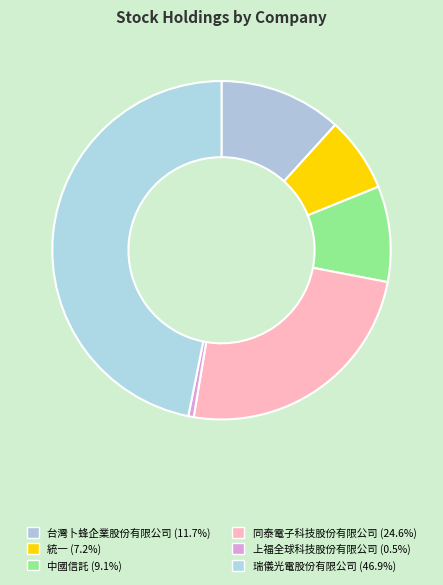

Which slice is the smallest?

上福全球科技股份有限公司